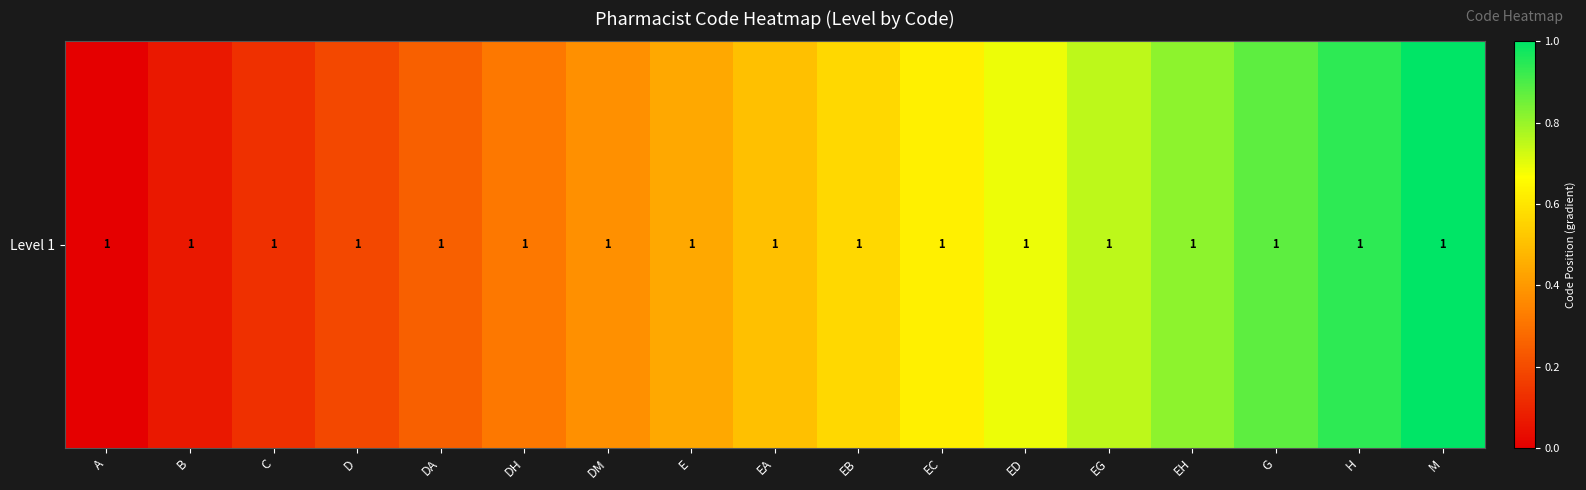

Rank the categories by value from lowest to highest.

A, B, C, D, DA, DH, DM, E, EA, EB, EC, ED, EG, EH, G, H, M